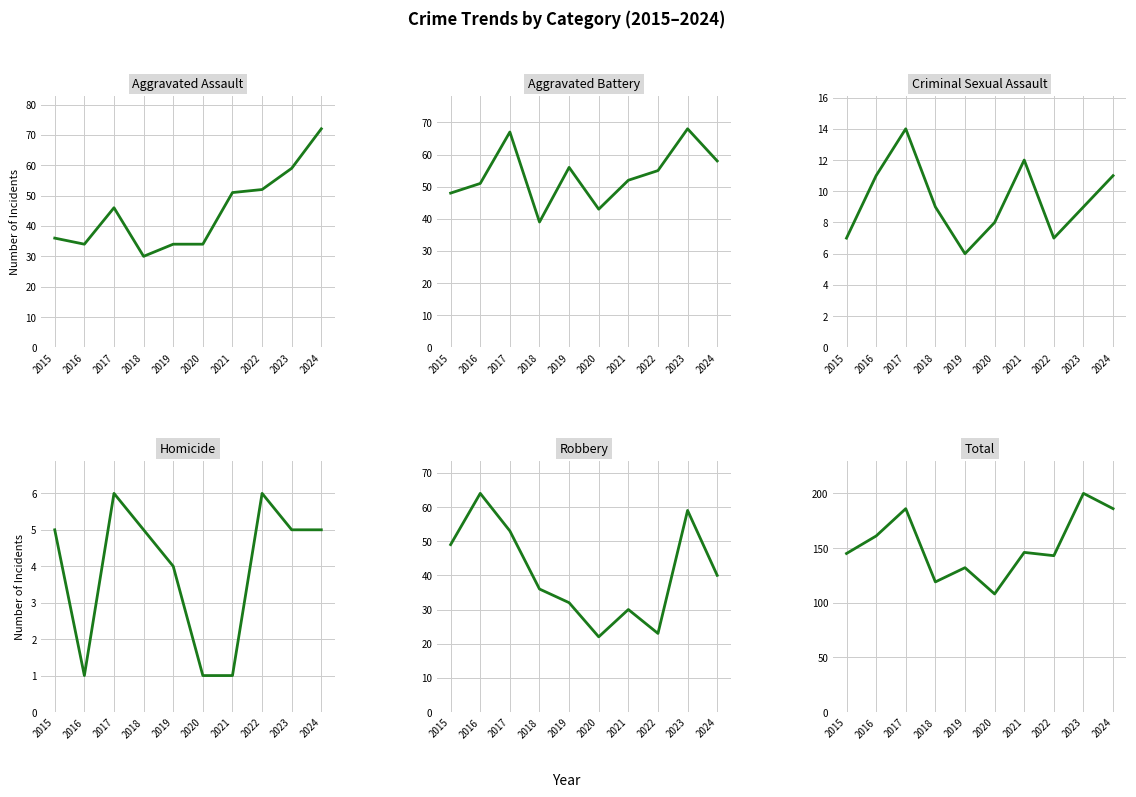

Count the number of categories in the chart.

10